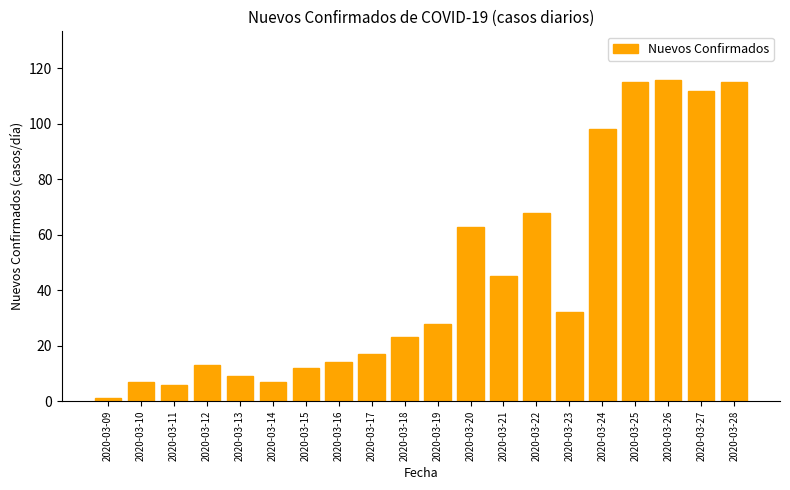

Reading right to left, extract all data points from this chart.

2020-03-28=115	2020-03-27=112	2020-03-26=116	2020-03-25=115	2020-03-24=98	2020-03-23=32	2020-03-22=68	2020-03-21=45	2020-03-20=63	2020-03-19=28	2020-03-18=23	2020-03-17=17	2020-03-16=14	2020-03-15=12	2020-03-14=7	2020-03-13=9	2020-03-12=13	2020-03-11=6	2020-03-10=7	2020-03-09=1